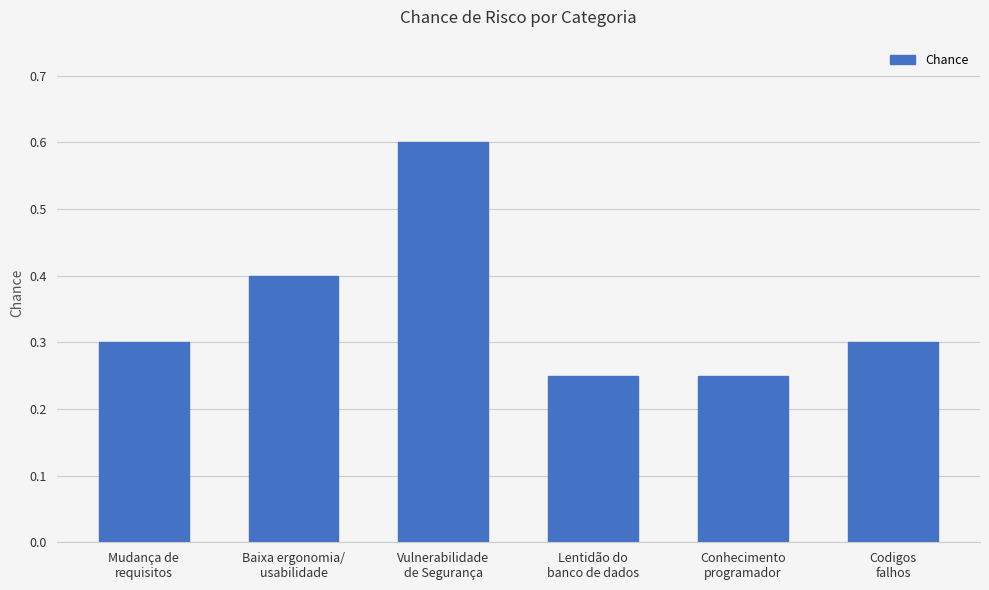

How many distinct data groups are displayed?

1